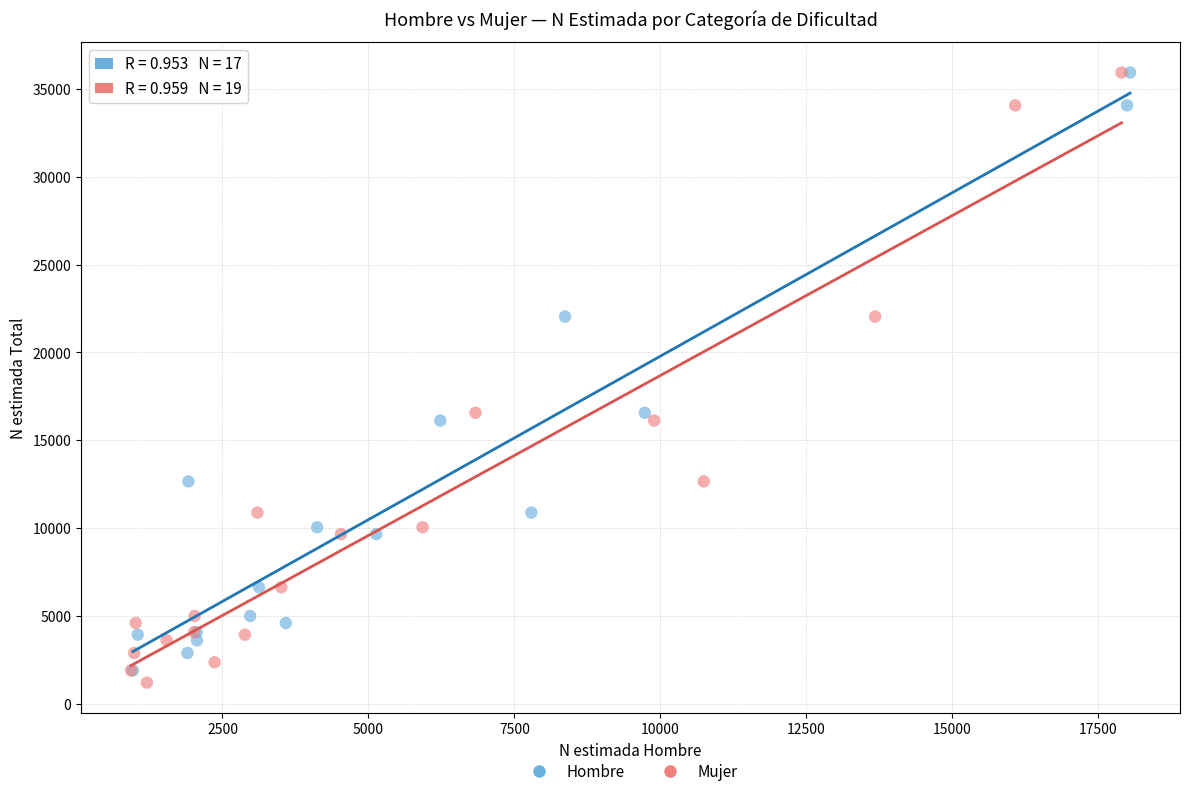

What are all the series names shown in the legend?

Hombre, Mujer